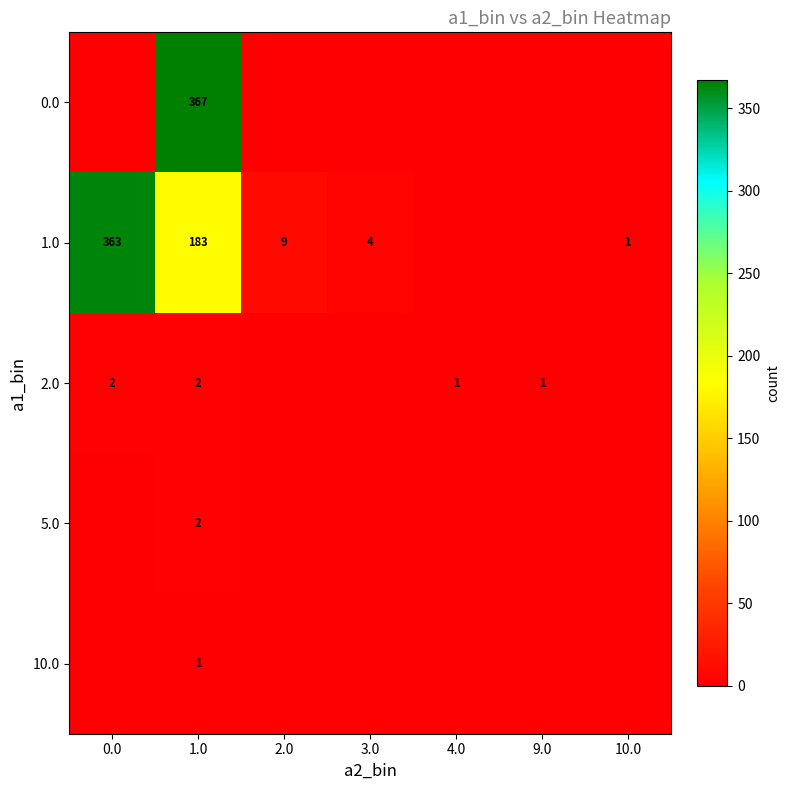

The value of 1.0 at 10.0 is 1. True or false?

True